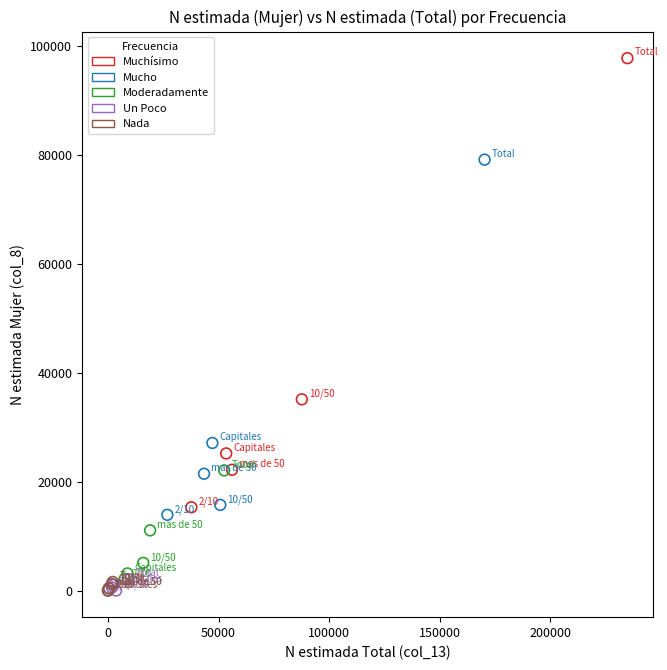

Which series has the widest spread of Y values?

Muchísimo